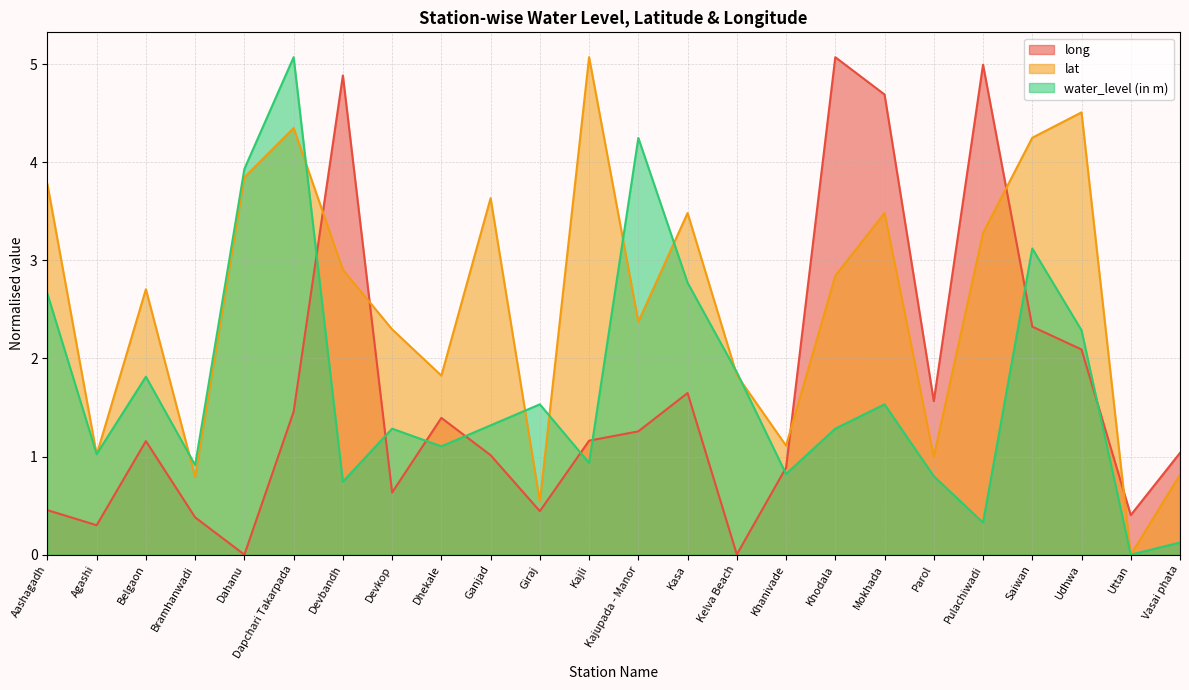

At which category does lat reach its first local peak?

Belgaon